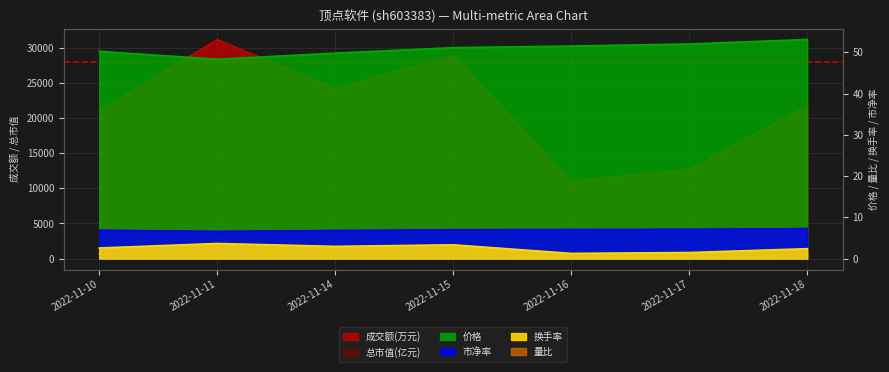

True or false: 量比 and 价格 cross at least once.

False